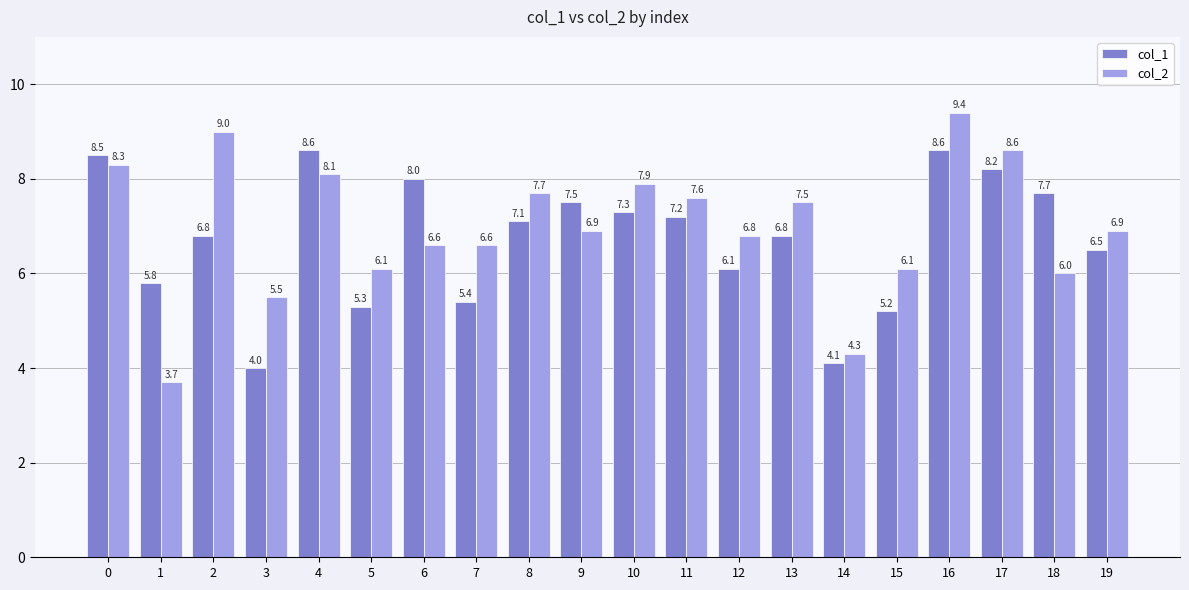

What is the sum of all col_1 values?

134.7